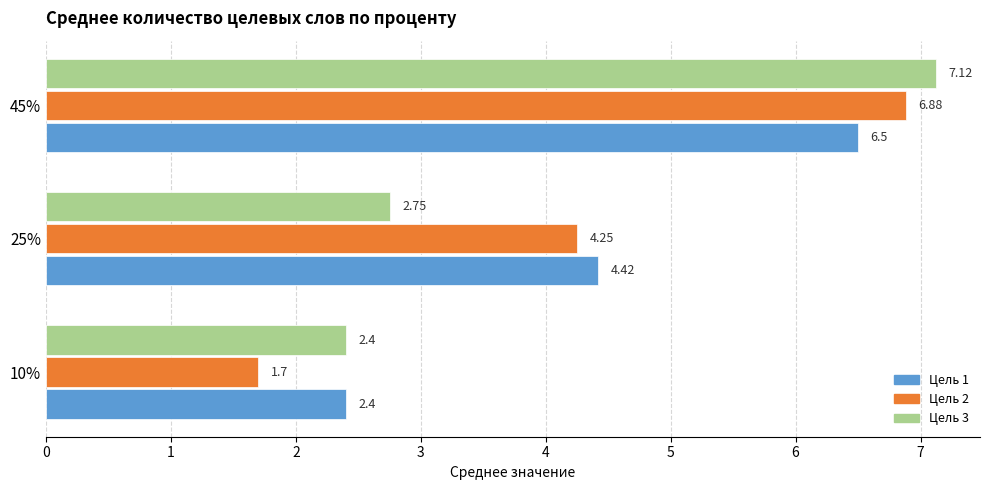

Rank the categories by Цель 1 value from highest to lowest.

45%, 25%, 10%